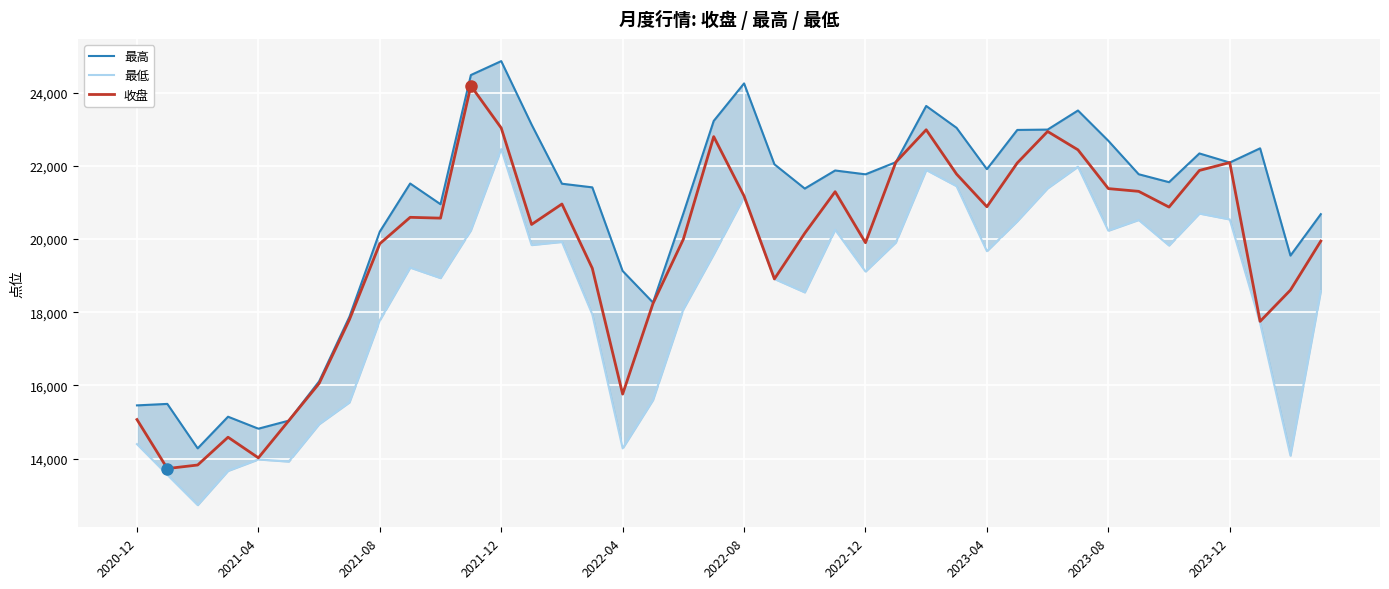

What is the minimum value for 收盘?

13727.4